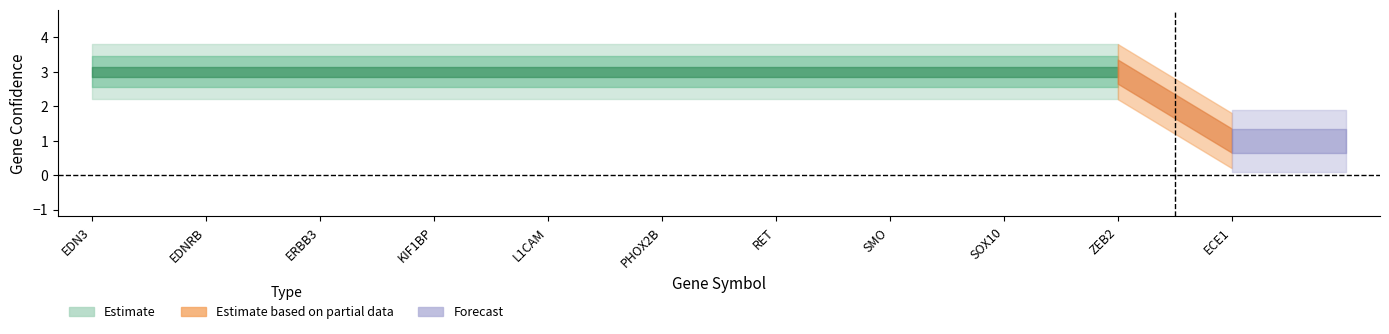

Reading left to right, what are all the values shown in this chart?

3	3	3	3	3	3	3	3	3	3	1